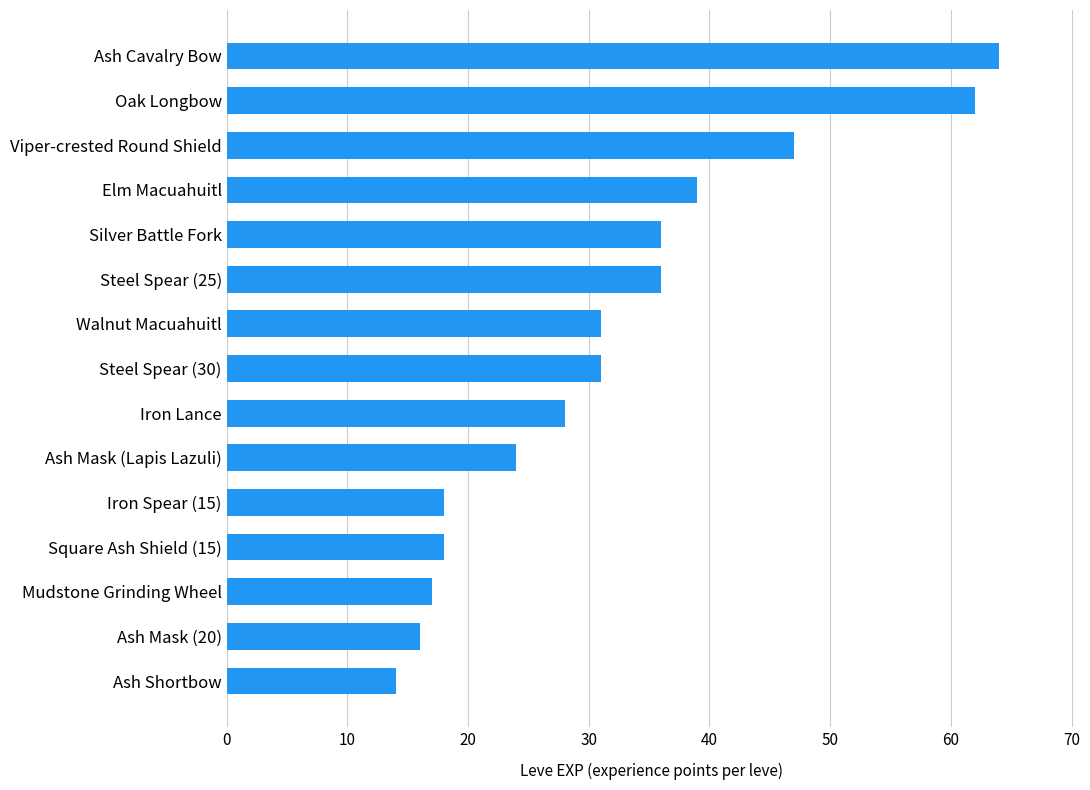

What is the sum of all values?

481